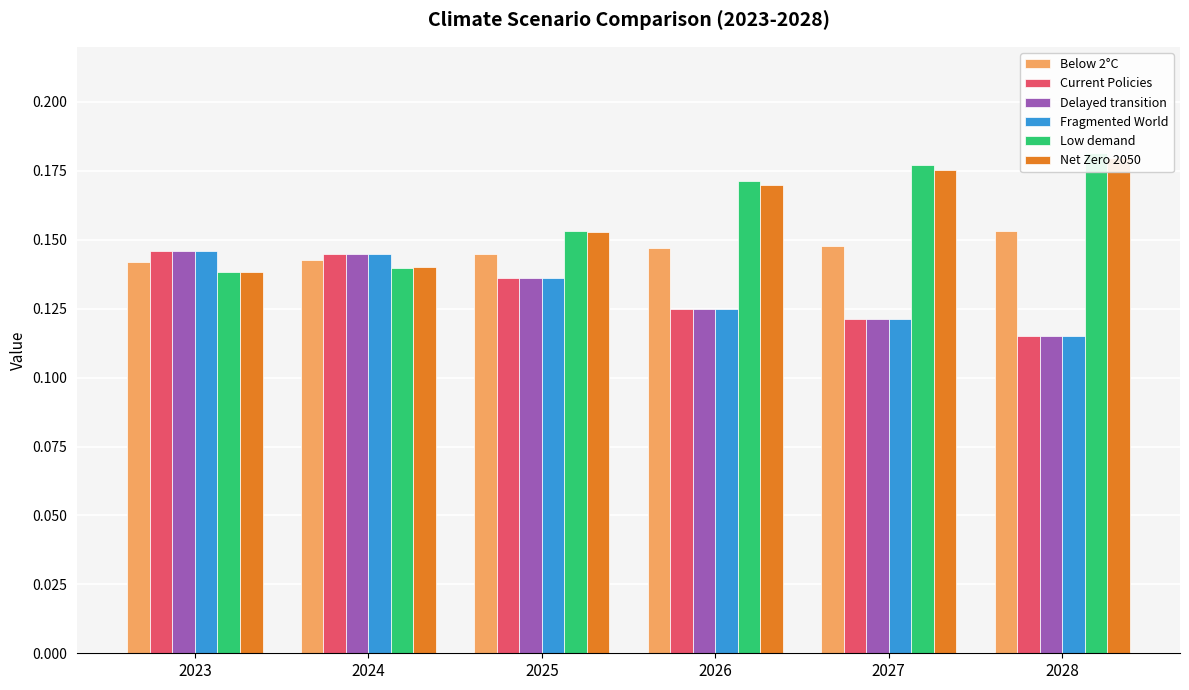

What is the minimum value for Low demand?

0.1